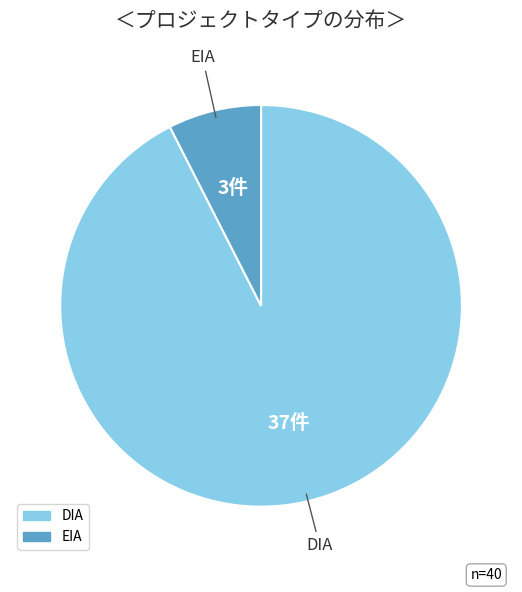

Combined, do DIA and EIA account for over 50%?

Yes